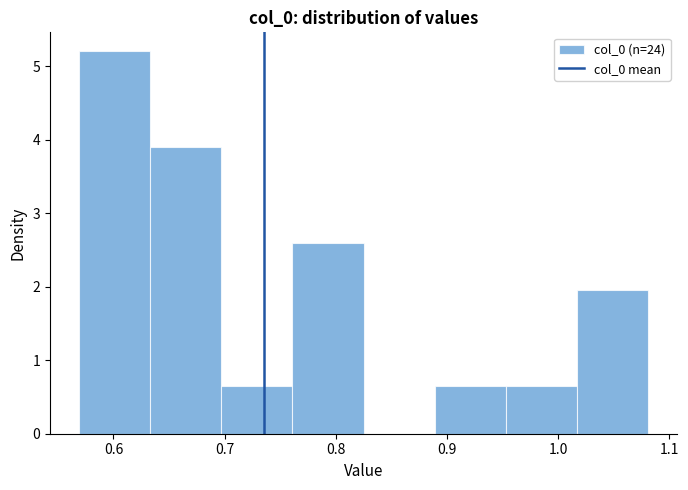

What is the height of the bar covering 0.95 to 1.02 on the x-axis? Neither the bar edges nor the heights are printed on the chart, so give them approximately, as read against the axes.

0.7